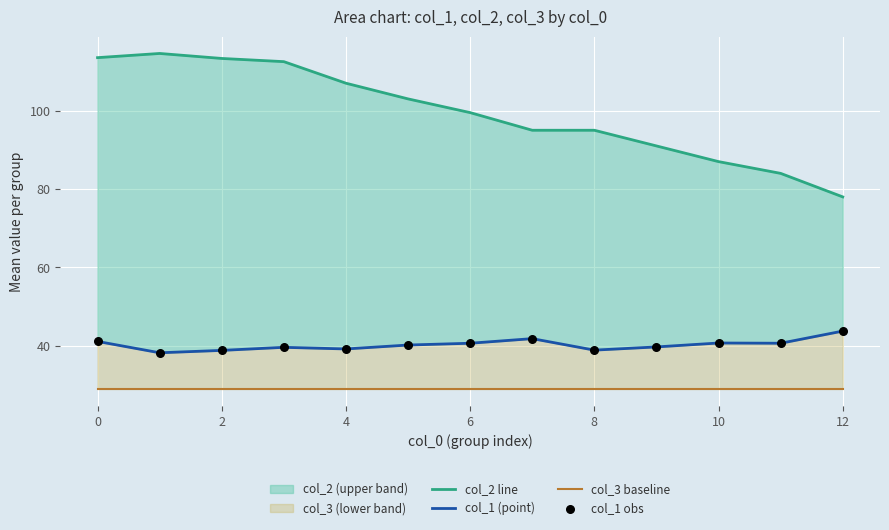

Which series has the largest total across all categories?

col_2 line